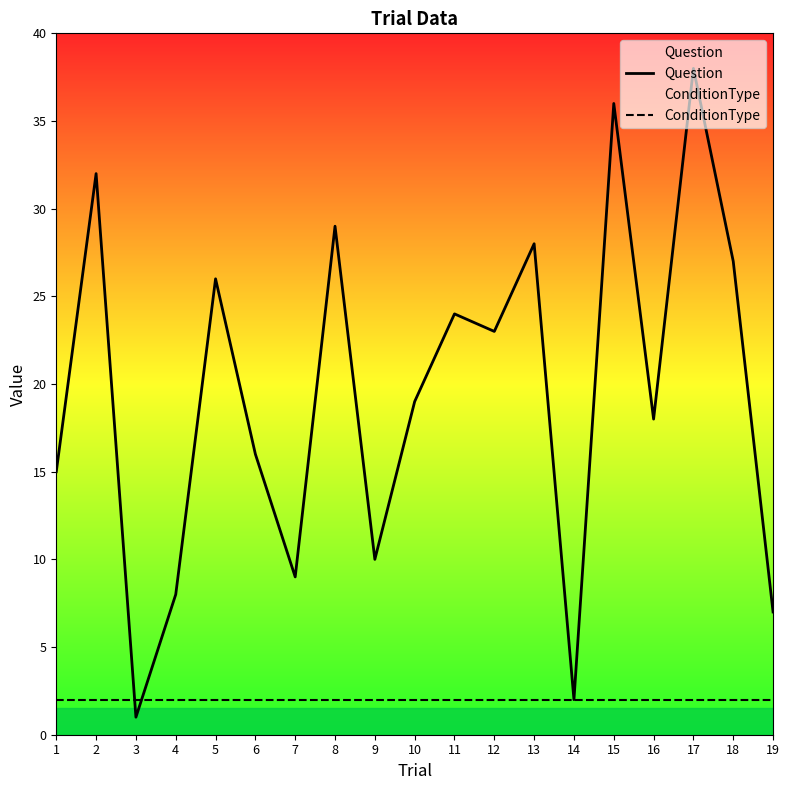

Which series has the largest range (max minus min)?

Question